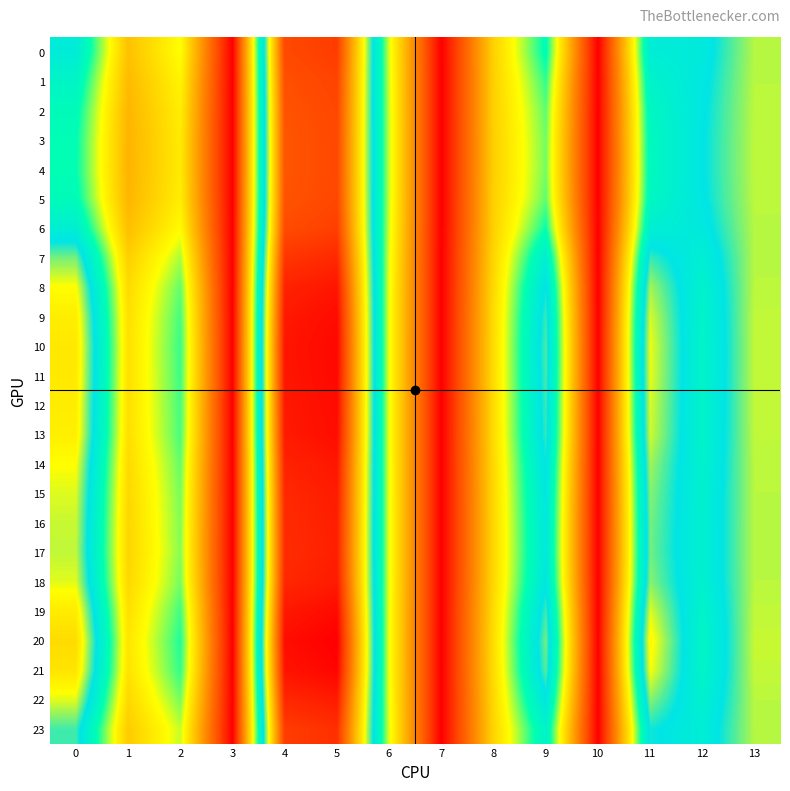

Reading left to right, extract all data points from this chart.

0: 0=12.2	1=6.5	2=8.5	3=0.0	4=21.1	5=21.5	6=8.8	7=0.0	8=7.0	9=10.8	10=0.0	11=12.1	12=12.3	13=14.3
1: 0=11.4	1=6.2	2=8.2	3=0.0	4=20.8	5=21.3	6=8.9	7=0.0	8=7.0	9=10.2	10=0.0	11=11.6	12=12.5	13=14.3
2: 0=10.9	1=6.1	2=7.9	3=0.0	4=20.7	5=21.1	6=8.9	7=0.0	8=6.9	9=9.8	10=0.0	11=11.2	12=12.6	13=14.3
3: 0=10.7	1=6.0	2=7.9	3=0.0	4=20.6	5=21.1	6=8.9	7=0.0	8=6.9	9=9.7	10=0.0	11=11.1	12=12.7	13=14.3
4: 0=10.7	1=6.0	2=7.8	3=0.0	4=20.6	5=21.1	6=8.9	7=0.0	8=6.9	9=9.7	10=0.0	11=11.1	12=12.7	13=14.3
5: 0=10.9	1=6.1	2=7.9	3=0.0	4=20.7	5=21.1	6=8.9	7=0.0	8=6.9	9=9.8	10=0.0	11=11.2	12=12.6	13=14.3
6: 0=11.9	1=6.4	2=8.4	3=0.0	4=21.0	5=21.4	6=8.8	7=0.0	8=7.0	9=10.6	10=0.0	11=11.9	12=12.4	13=14.3
7: 0=13.7	1=6.9	2=9.2	3=0.0	4=21.7	5=22.1	6=8.7	7=0.0	8=7.2	9=11.9	10=0.0	11=13.2	12=12.0	13=14.3
8: 0=14.9	1=7.3	2=9.8	3=0.0	4=22.3	5=22.7	6=8.7	7=0.0	8=7.3	9=12.8	10=0.0	11=14.1	12=11.7	13=14.3
9: 0=15.4	1=7.5	2=10.1	3=0.0	4=22.6	5=23.0	6=8.6	7=0.0	8=7.3	9=13.2	10=0.0	11=14.5	12=11.5	13=14.3
10: 0=15.6	1=7.5	2=10.2	3=0.0	4=22.7	5=23.1	6=8.6	7=0.0	8=7.4	9=13.4	10=0.0	11=14.7	12=11.5	13=14.4
11: 0=15.6	1=7.5	2=10.1	3=0.0	4=22.7	5=23.1	6=8.6	7=0.0	8=7.4	9=13.3	10=0.0	11=14.7	12=11.5	13=14.4
12: 0=15.4	1=7.5	2=10.1	3=0.0	4=22.6	5=23.0	6=8.6	7=0.0	8=7.3	9=13.2	10=0.0	11=14.5	12=11.5	13=14.3
13: 0=15.4	1=7.5	2=10.0	3=0.0	4=22.5	5=22.9	6=8.6	7=0.0	8=7.3	9=13.2	10=0.0	11=14.5	12=11.6	13=14.3
14: 0=14.9	1=7.3	2=9.8	3=0.0	4=22.3	5=22.7	6=8.7	7=0.0	8=7.3	9=12.8	10=0.0	11=14.1	12=11.7	13=14.3
15: 0=14.6	1=7.2	2=9.6	3=0.0	4=22.1	5=22.5	6=8.7	7=0.0	8=7.2	9=12.6	10=0.0	11=13.8	12=11.8	13=14.3
16: 0=14.4	1=7.1	2=9.6	3=0.0	4=22.0	5=22.4	6=8.7	7=0.0	8=7.2	9=12.5	10=0.0	11=13.7	12=11.8	13=14.3
17: 0=14.3	1=7.1	2=9.5	3=0.0	4=22.0	5=22.4	6=8.7	7=0.0	8=7.2	9=12.4	10=0.0	11=13.7	12=11.8	13=14.3
18: 0=14.6	1=7.2	2=9.7	3=0.0	4=22.1	5=22.5	6=8.7	7=0.0	8=7.3	9=12.6	10=0.0	11=13.9	12=11.8	13=14.3
19: 0=15.5	1=7.5	2=10.1	3=0.0	4=22.6	5=23.0	6=8.6	7=0.0	8=7.4	9=13.3	10=0.0	11=14.6	12=11.5	13=14.3
20: 0=16.0	1=7.7	2=10.4	3=0.0	4=22.9	5=23.4	6=8.6	7=0.0	8=7.4	9=13.7	10=0.0	11=15.1	12=11.4	13=14.4
21: 0=15.7	1=7.6	2=10.2	3=0.0	4=22.8	5=23.2	6=8.6	7=0.0	8=7.4	9=13.5	10=0.0	11=14.8	12=11.5	13=14.4
22: 0=14.6	1=7.2	2=9.6	3=0.0	4=22.1	5=22.5	6=8.7	7=0.0	8=7.2	9=12.6	10=0.0	11=13.9	12=11.8	13=14.3
23: 0=13.3	1=6.8	2=9.0	3=0.0	4=21.5	5=21.9	6=8.8	7=0.0	8=7.1	9=11.6	10=0.0	11=12.9	12=12.1	13=14.2